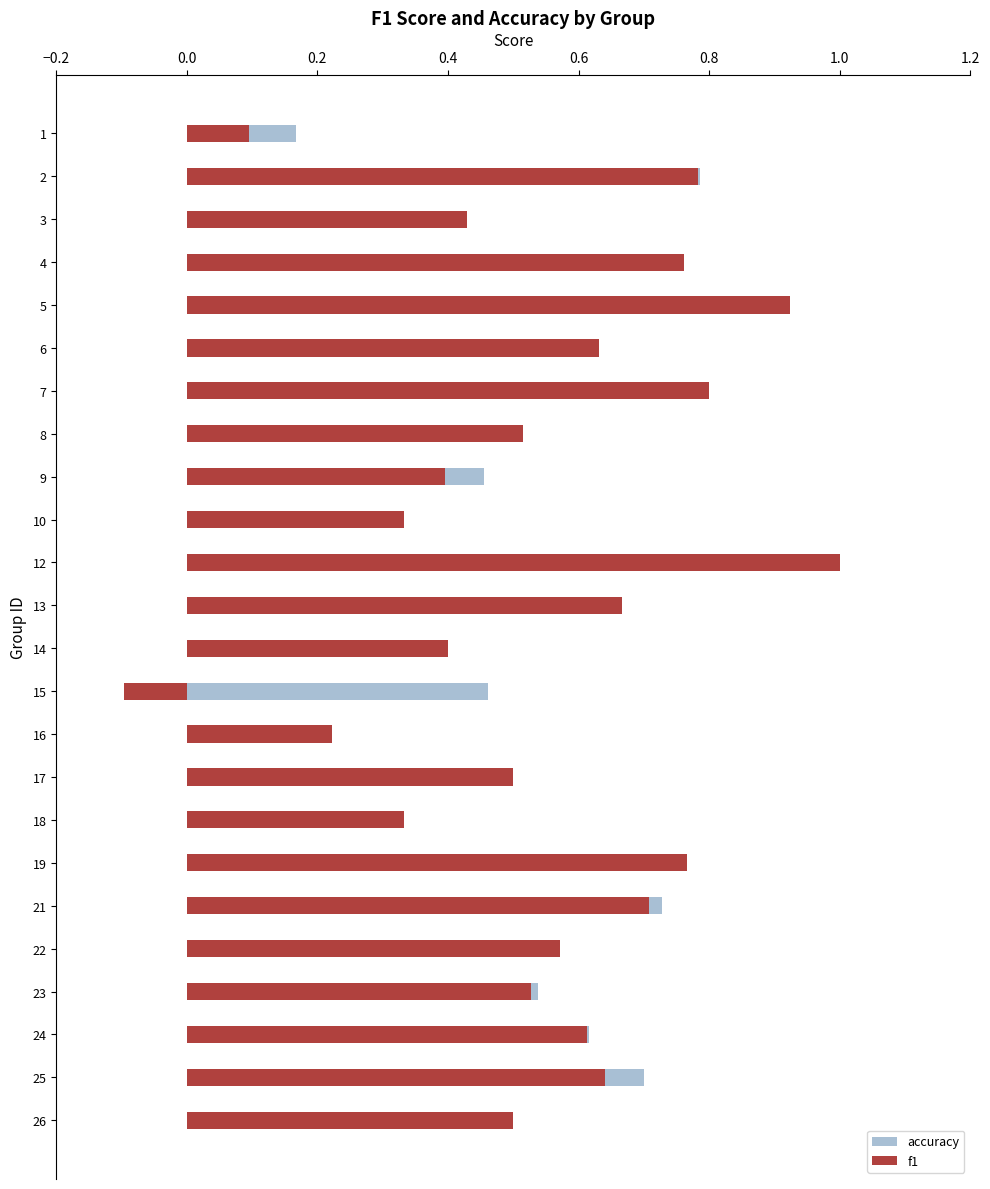

Rank the series by their average value, from highest to lowest.

accuracy, f1